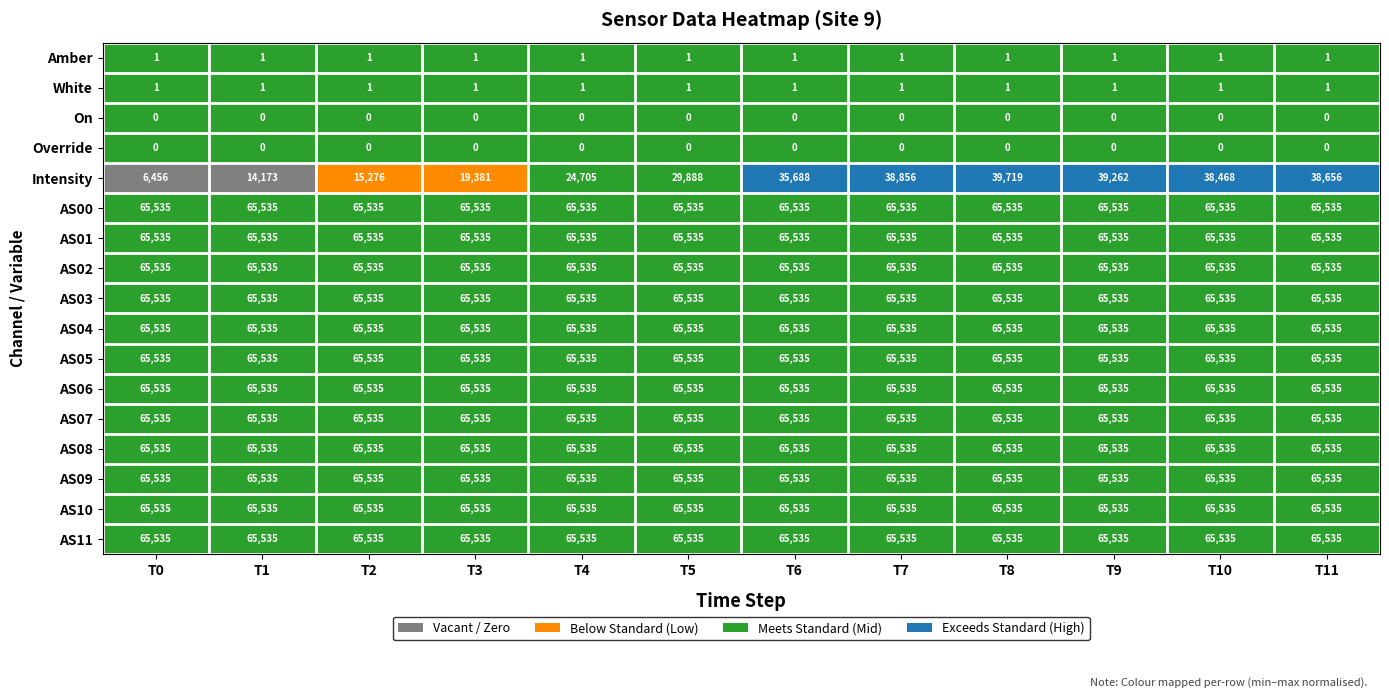

At which category is the sum across all series the highest?

T8